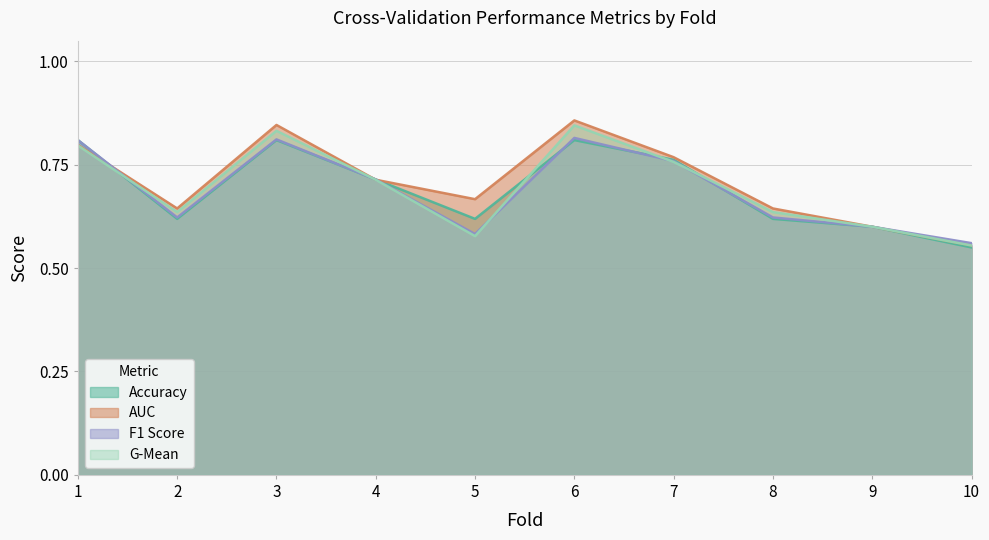

How many lines are shown in the chart?

4